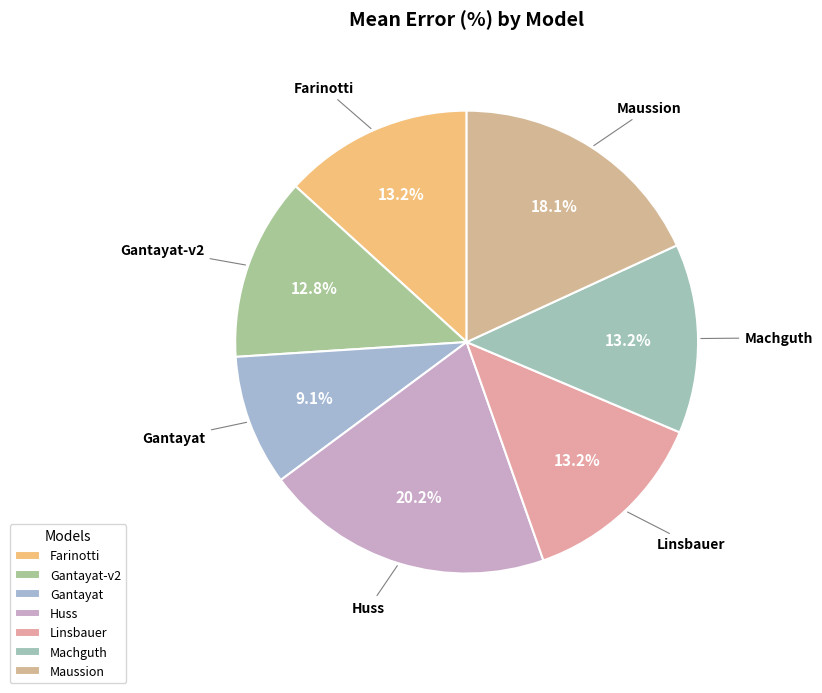

To the nearest percent, what is the difference between the largest and smallest slice percentages?

11%